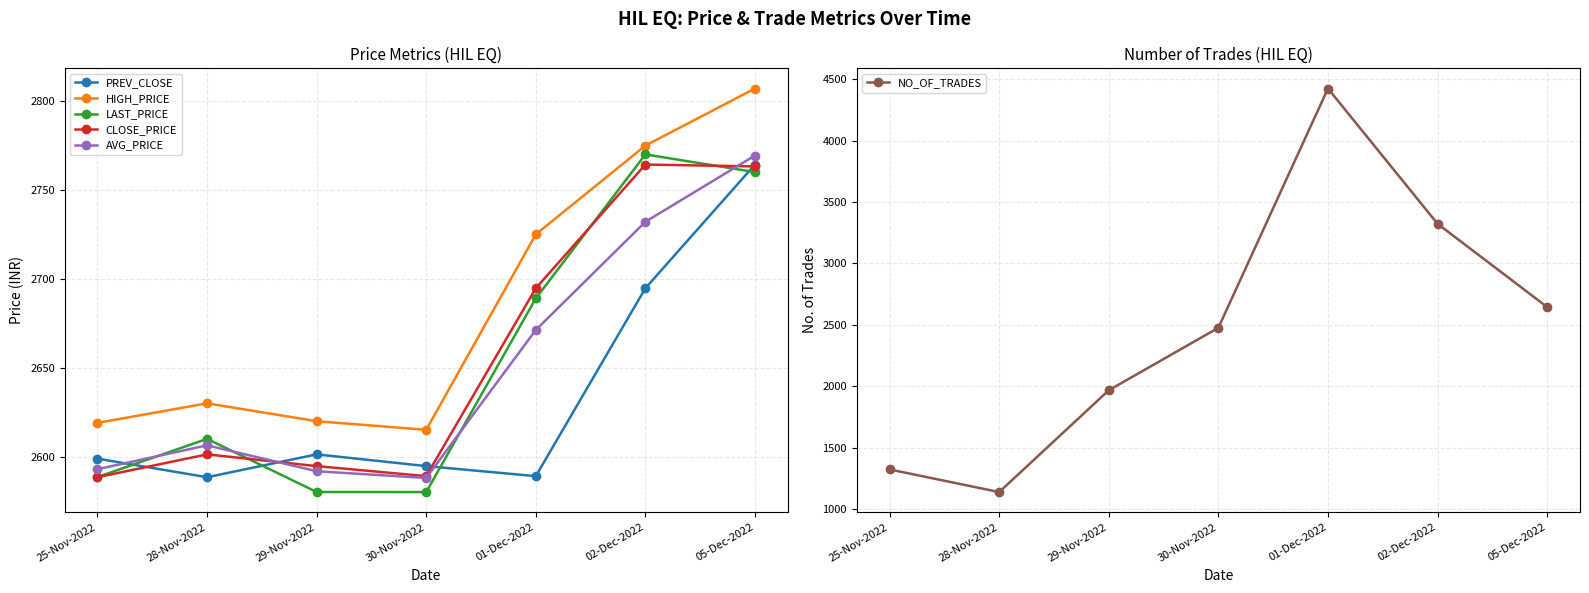

Reading left to right, transcribe all the data shown in this chart.

PREV_CLOSE: 2598.9	2588.4	2601.3	2594.7	2589.1	2694.7	2764.2
HIGH_PRICE: 2619.0	2630.0	2619.9	2615.1	2725.0	2774.9	2807.0
LAST_PRICE: 2588.6	2610.0	2580.2	2580.1	2689.0	2769.9	2760.0
CLOSE_PRICE: 2588.4	2601.3	2594.7	2589.1	2694.7	2764.2	2763.2
AVG_PRICE: 2593.0	2606.4	2591.8	2588.0	2671.2	2732.1	2769.3
NO_OF_TRADES: 1325.0	1141.0	1969.0	2477.0	4423.0	3323.0	2646.0